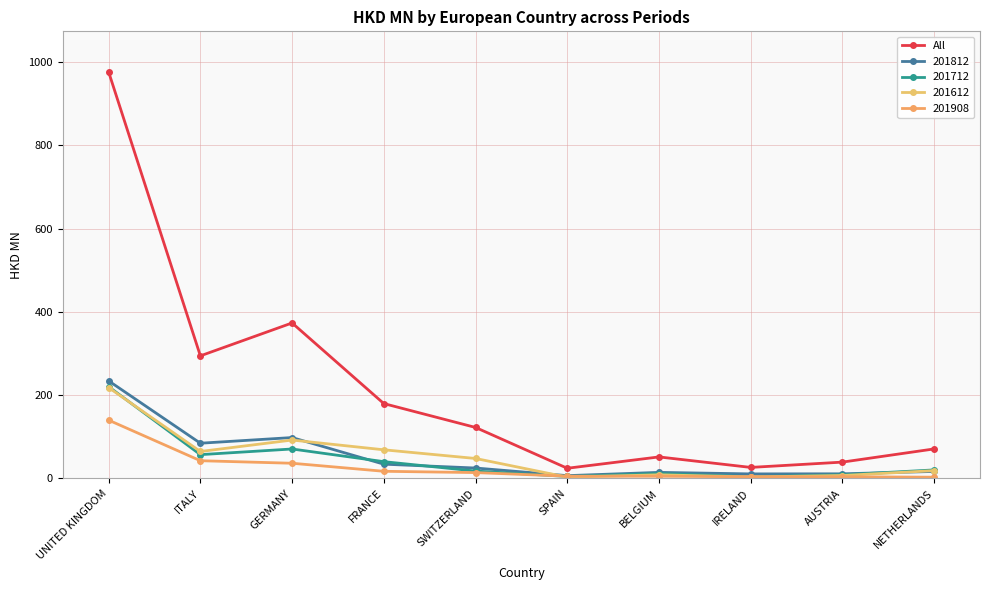

Does the chart have visible grid lines?

Yes